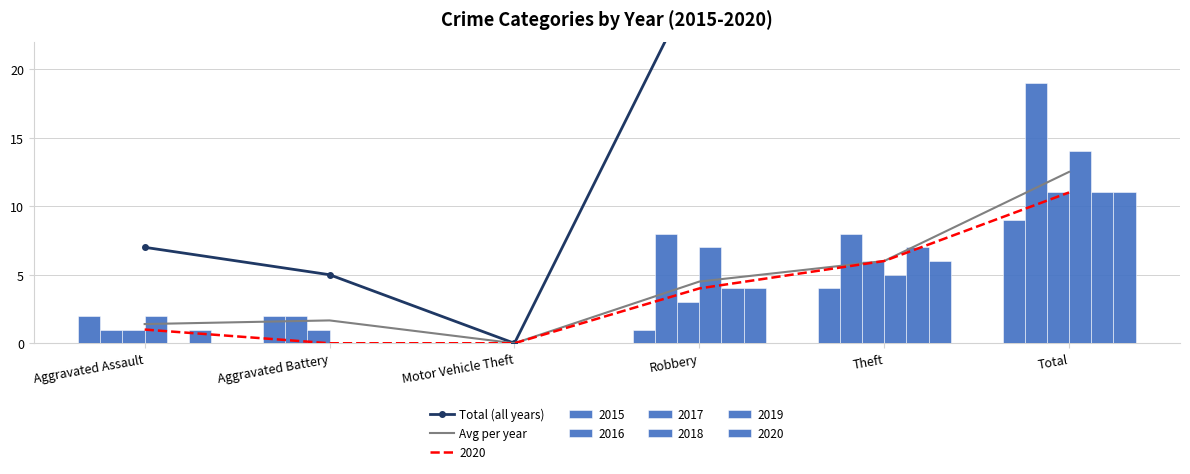

The Avg per year series shows 0.5 at Aggravated Assault. True or false?

False